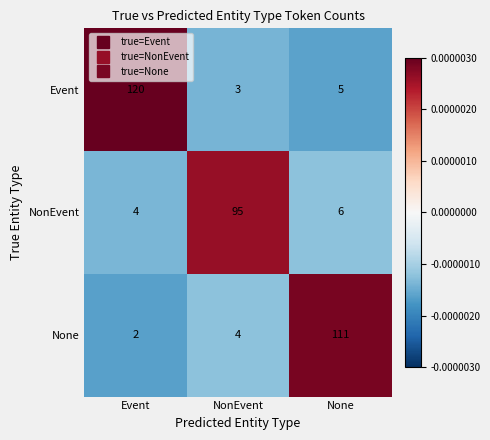

Reading right to left, extract all data points from this chart.

Event: 5	3	120
NonEvent: 6	95	4
None: 111	4	2